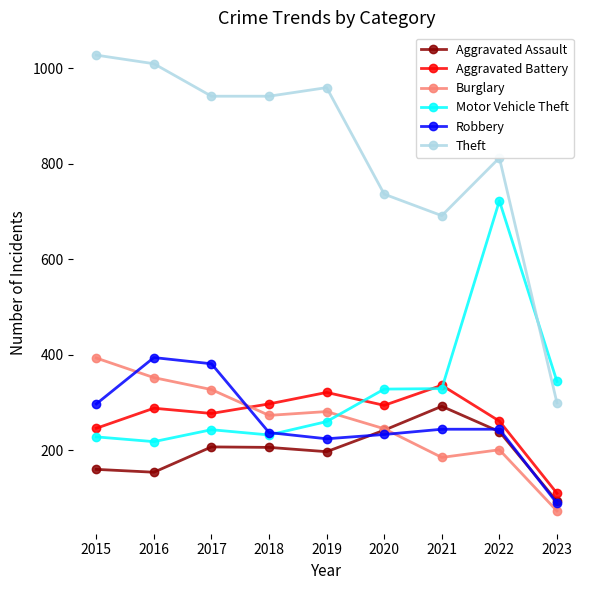

Read the Aggravated Assault value at 2023.

93